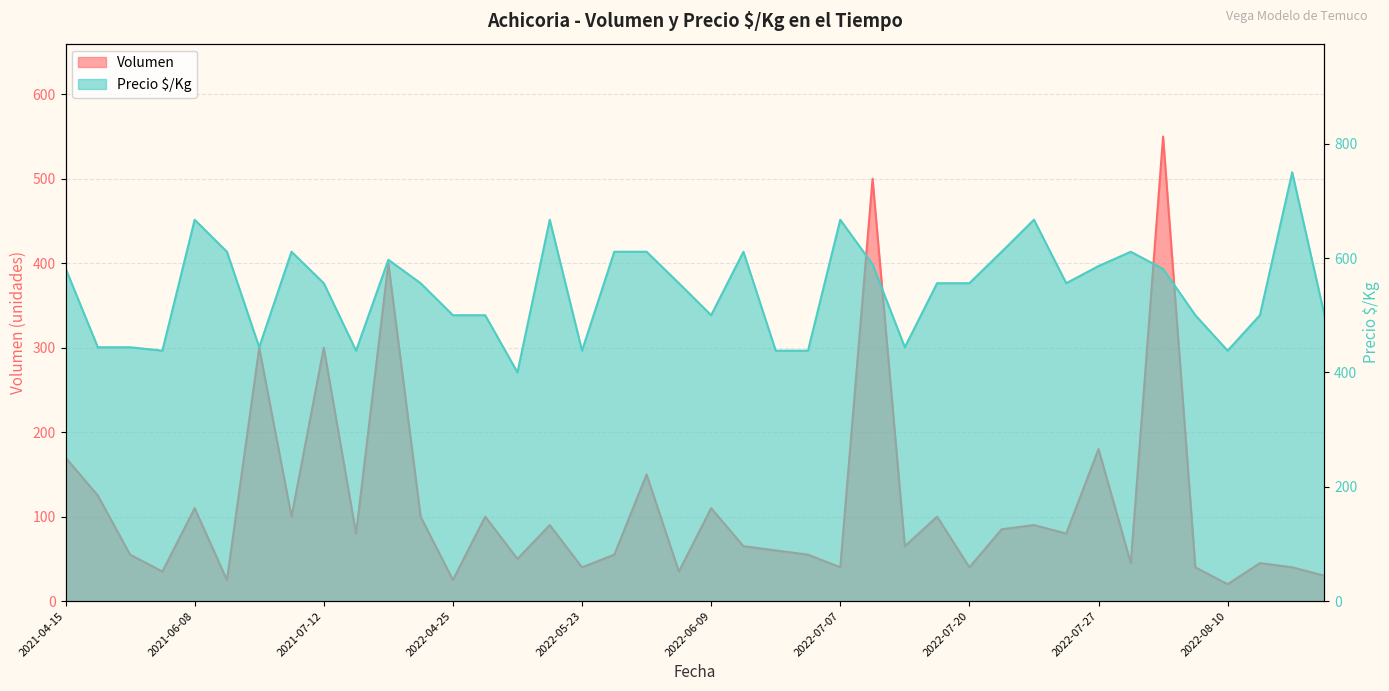

Which series has the largest total across all categories?

Precio $/Kg